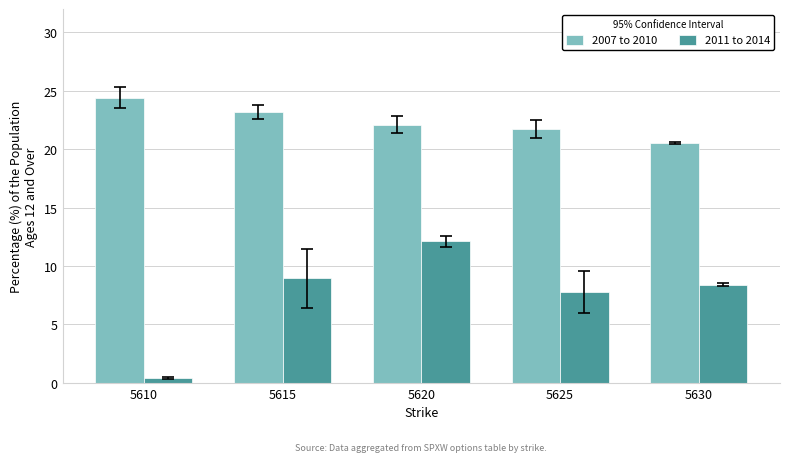

Does the chart contain any negative values?

No